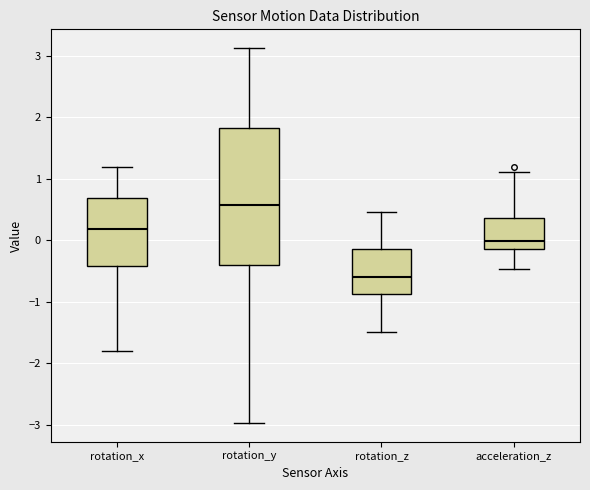

Which box has the lowest median line?

rotation_z